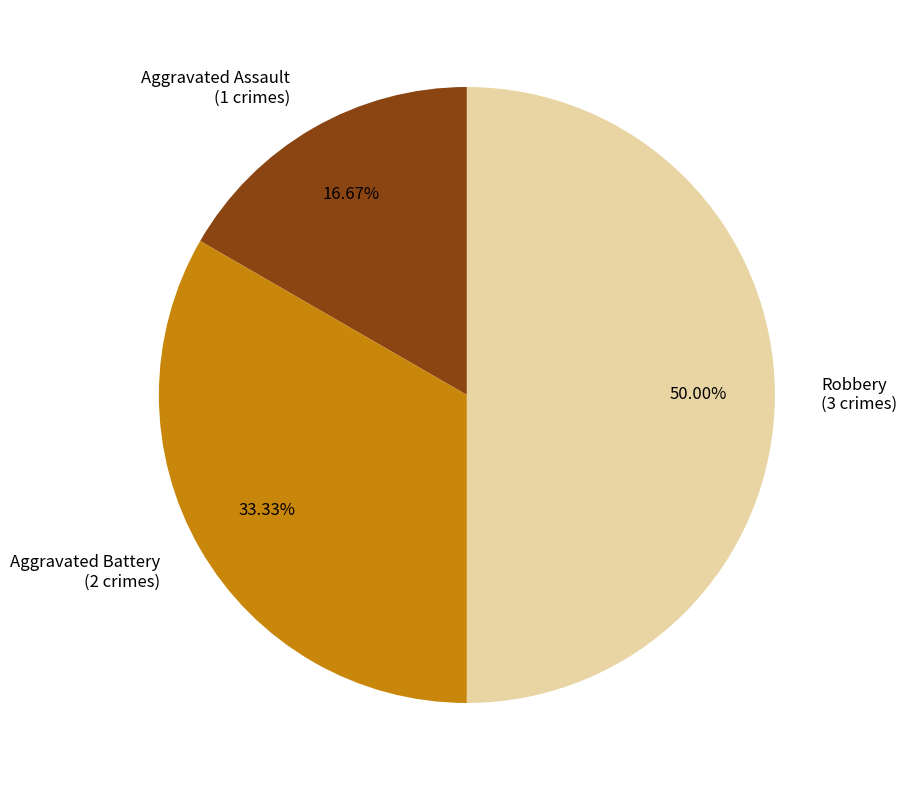

Between Aggravated Assault and Robbery, which is larger?

Robbery